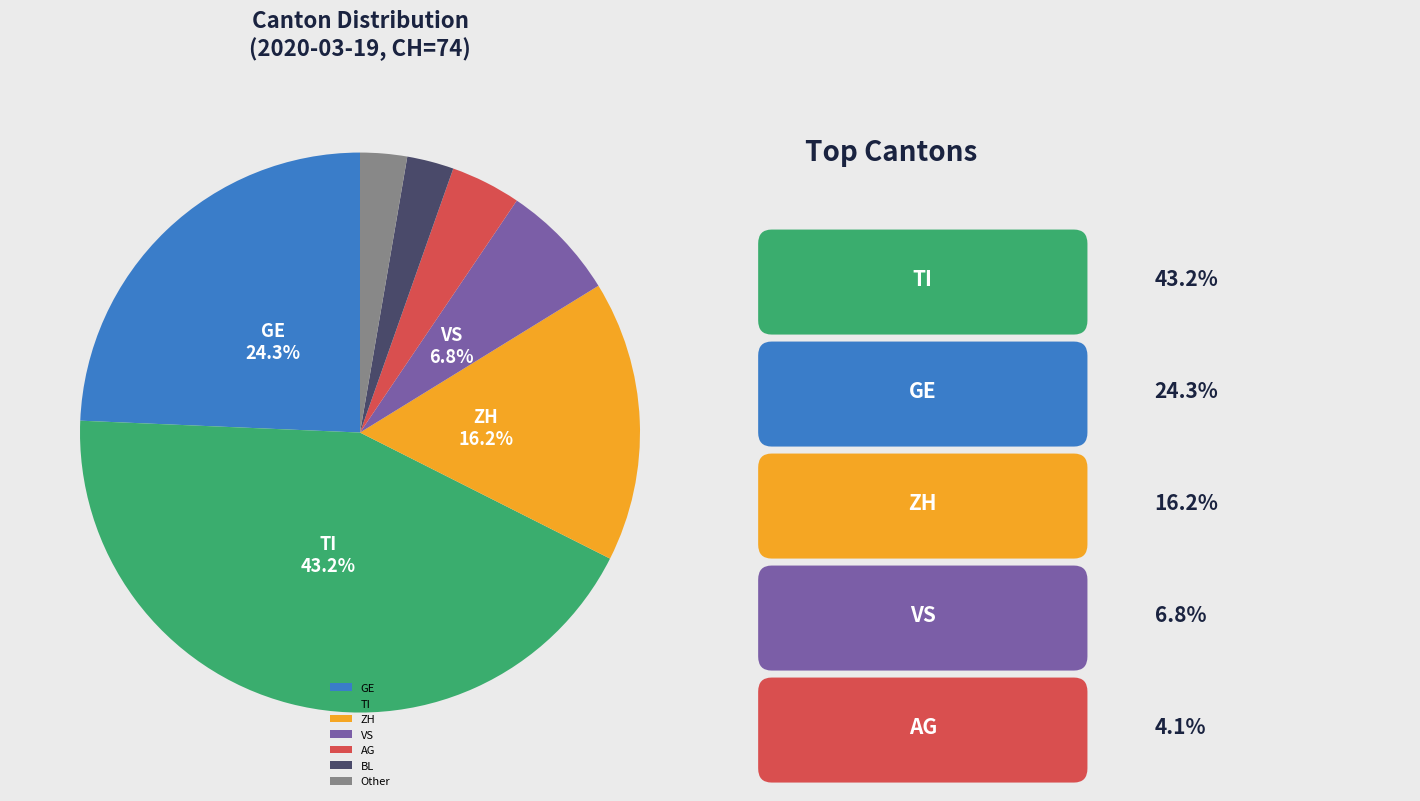

Is there any slice that represents more than half of the pie?

No